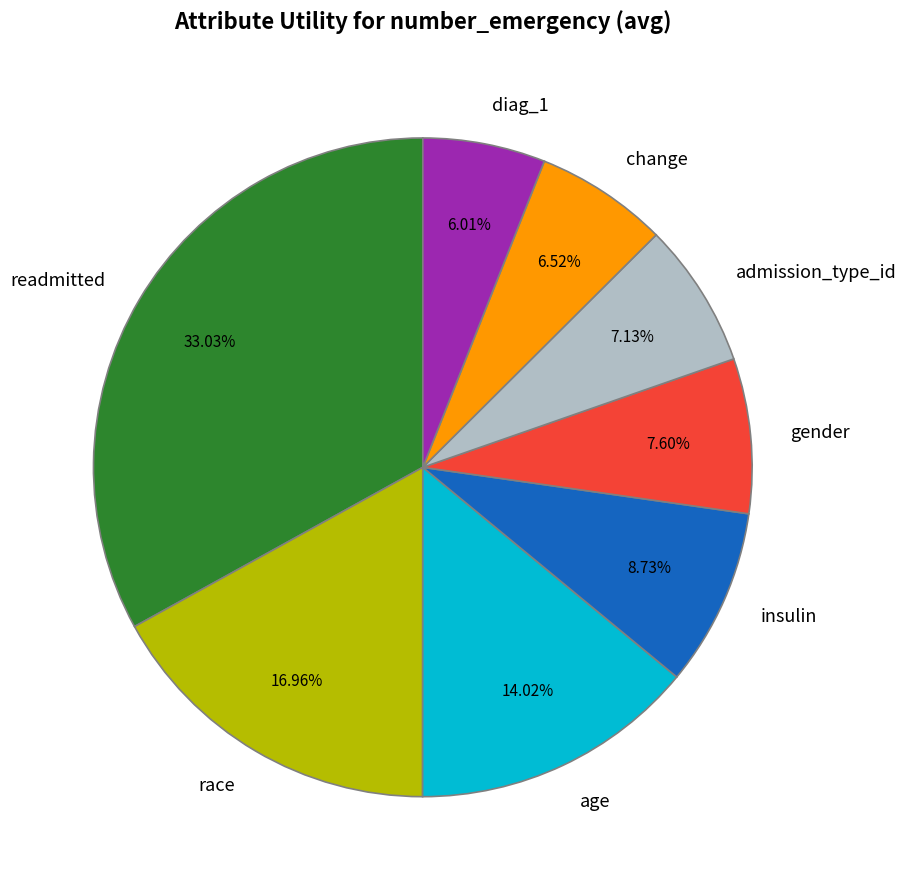

Between race and gender, which is larger?

race